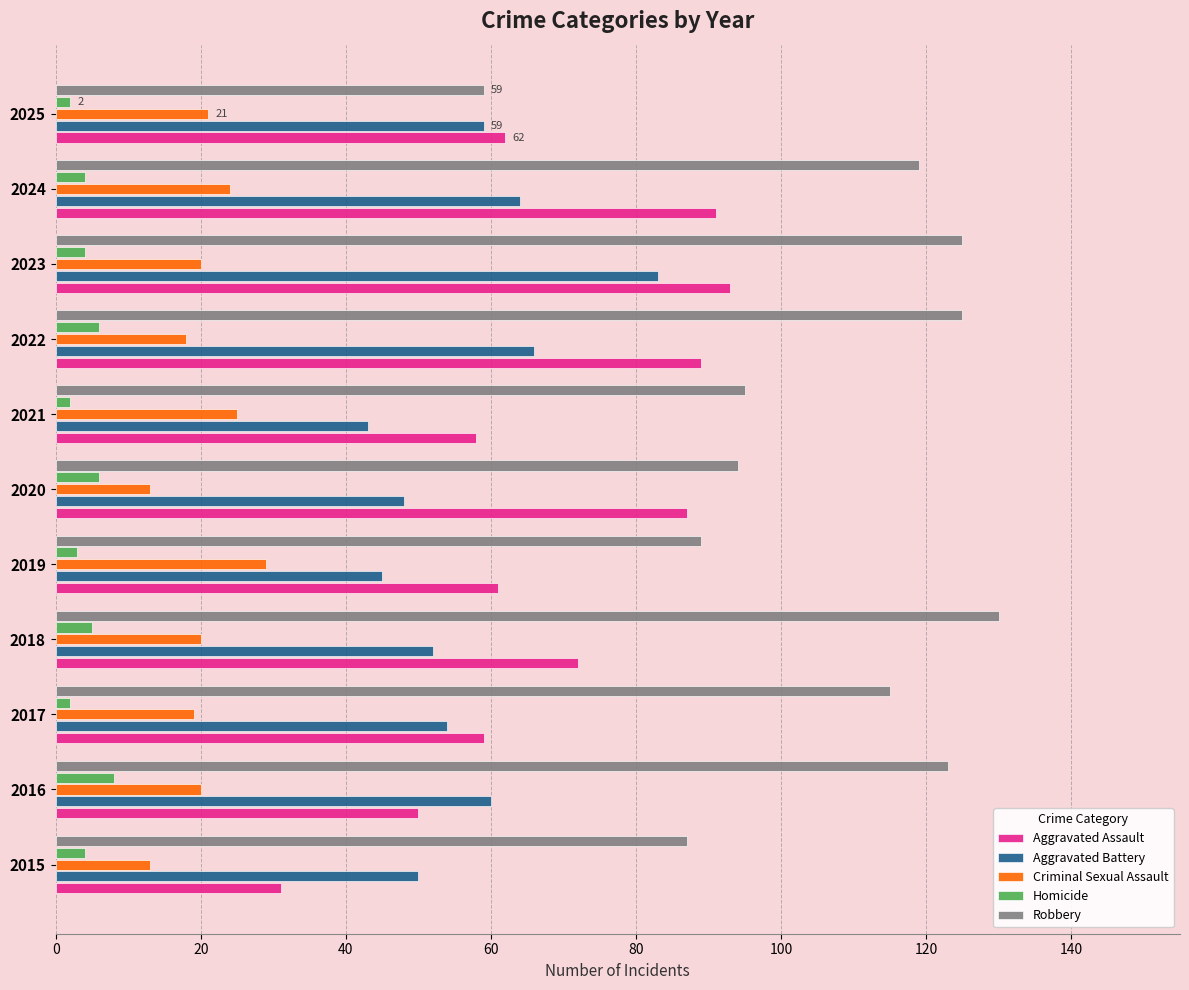

What is the highest value of the Homicide series?

8